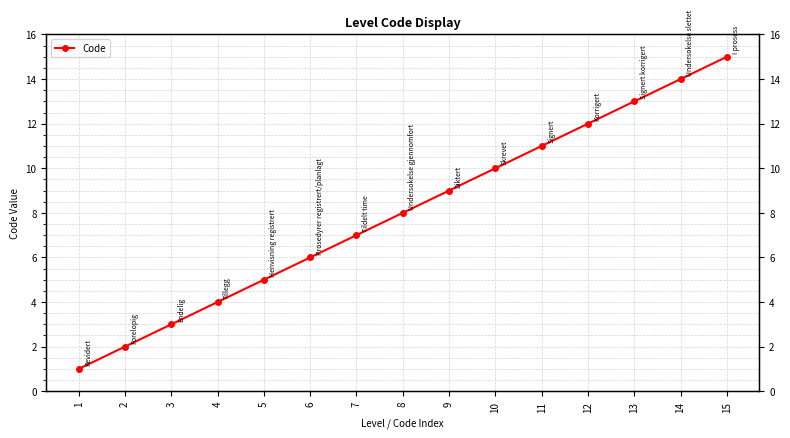

Is this an area chart (filled region under the line)?

No